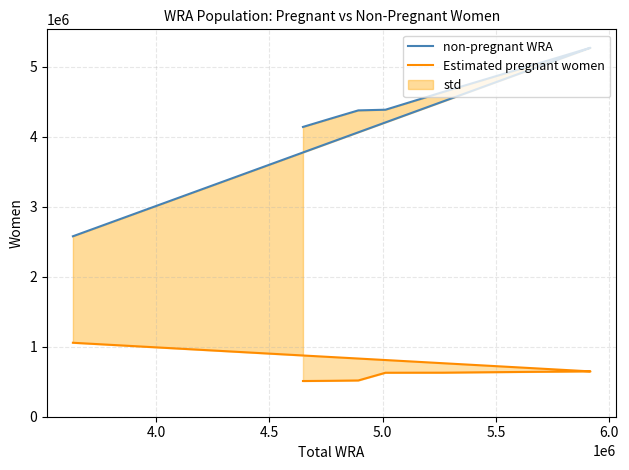

What are all the series names shown in the legend?

non-pregnant WRA, Estimated pregnant women